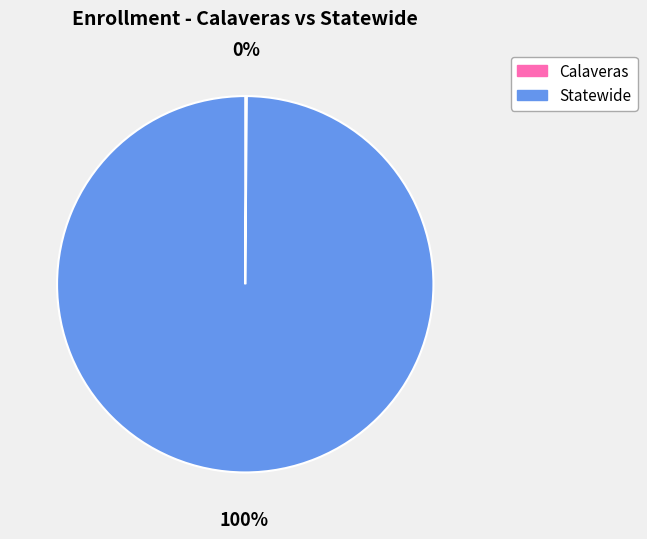

Is it true that Statewide is 100% of the pie?

True